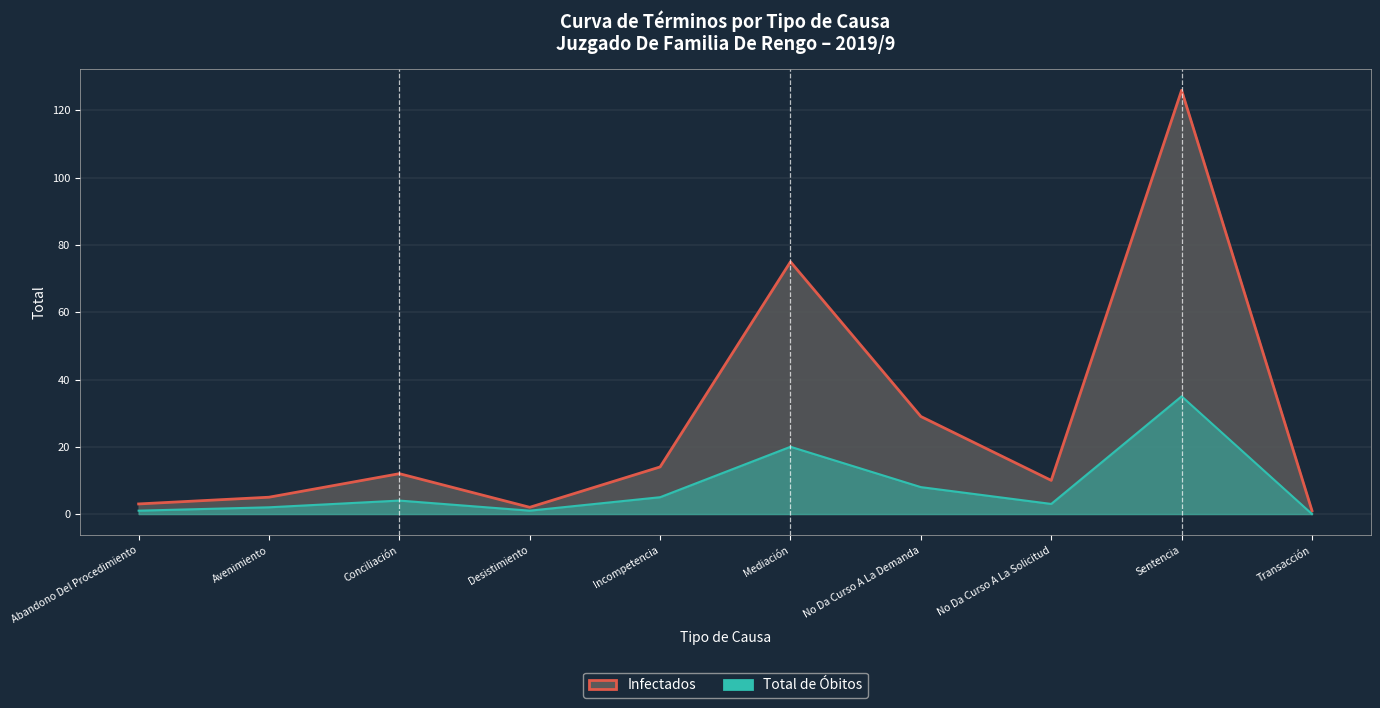

Is the value of Infectados at No Da Curso A La Solicitud greater than the value of Total de Óbitos at No Da Curso A La Demanda?

Yes